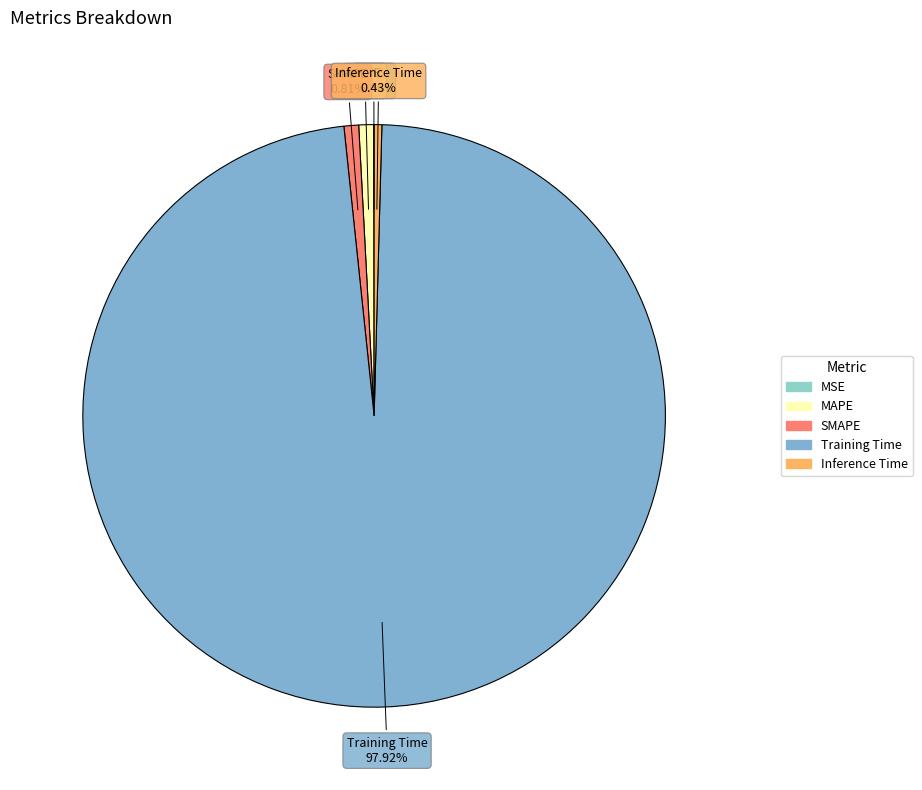

Does Training Time account for over 50% of the chart?

Yes